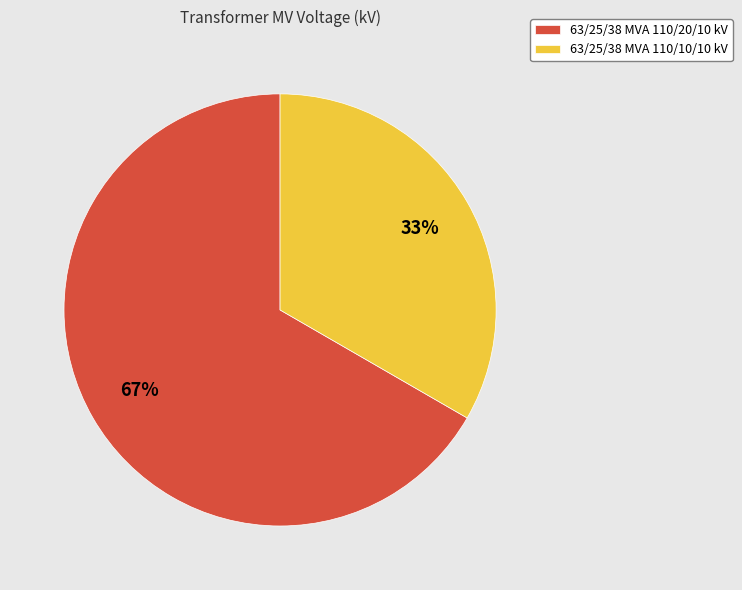

What is the largest slice in the pie chart?

63/25/38 MVA 110/20/10 kV